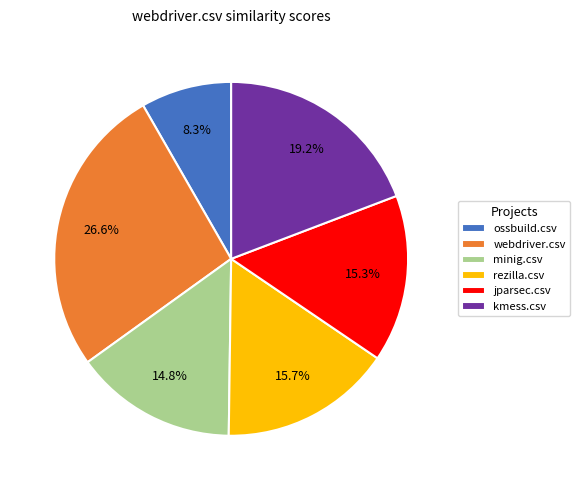

True or false: ossbuild.csv accounts for 8% of the total.

True